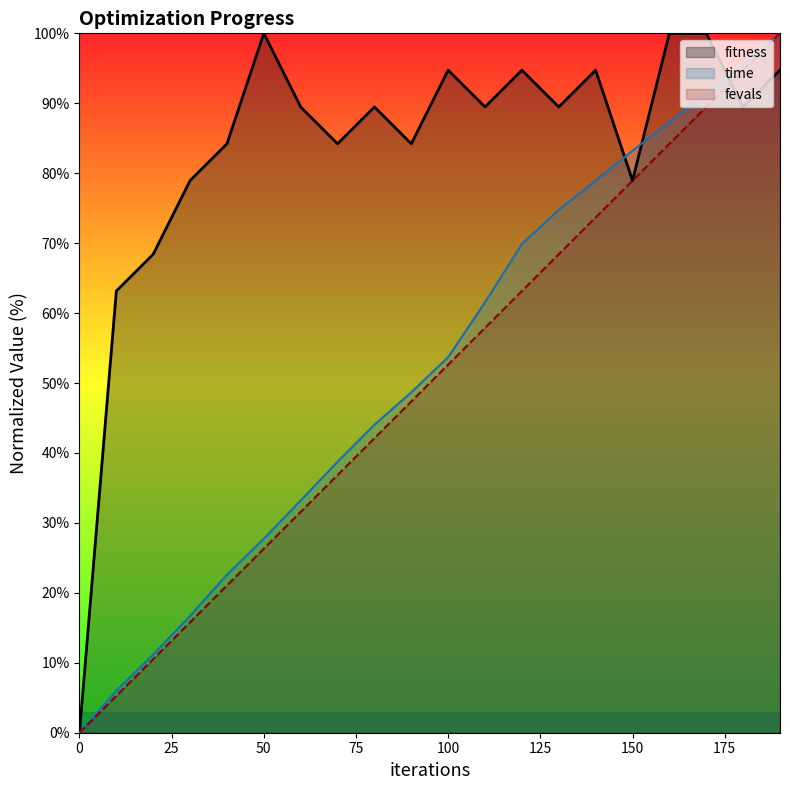

Reading right to left, transcribe all the data shown in this chart.

fitness: 190=94.7	180=89.5	170=100.0	160=100.0	150=78.9	140=94.7	130=89.5	120=94.7	110=89.5	100=94.7	90=84.2	80=89.5	70=84.2	60=89.5	50=100.0	40=84.2	30=78.9	20=68.4	10=63.2	0=0.0
time: 190=100.0	180=95.5	170=91.4	160=87.3	150=83.2	140=78.9	130=74.8	120=69.9	110=61.6	100=53.7	90=48.7	80=44.0	70=38.7	60=33.2	50=27.7	40=22.6	30=16.7	20=11.2	10=6.0	0=0.0
fevals: 190=100.0	180=94.7	170=89.5	160=84.2	150=78.9	140=73.7	130=68.4	120=63.2	110=57.9	100=52.6	90=47.4	80=42.1	70=36.8	60=31.6	50=26.3	40=21.1	30=15.8	20=10.5	10=5.3	0=0.0